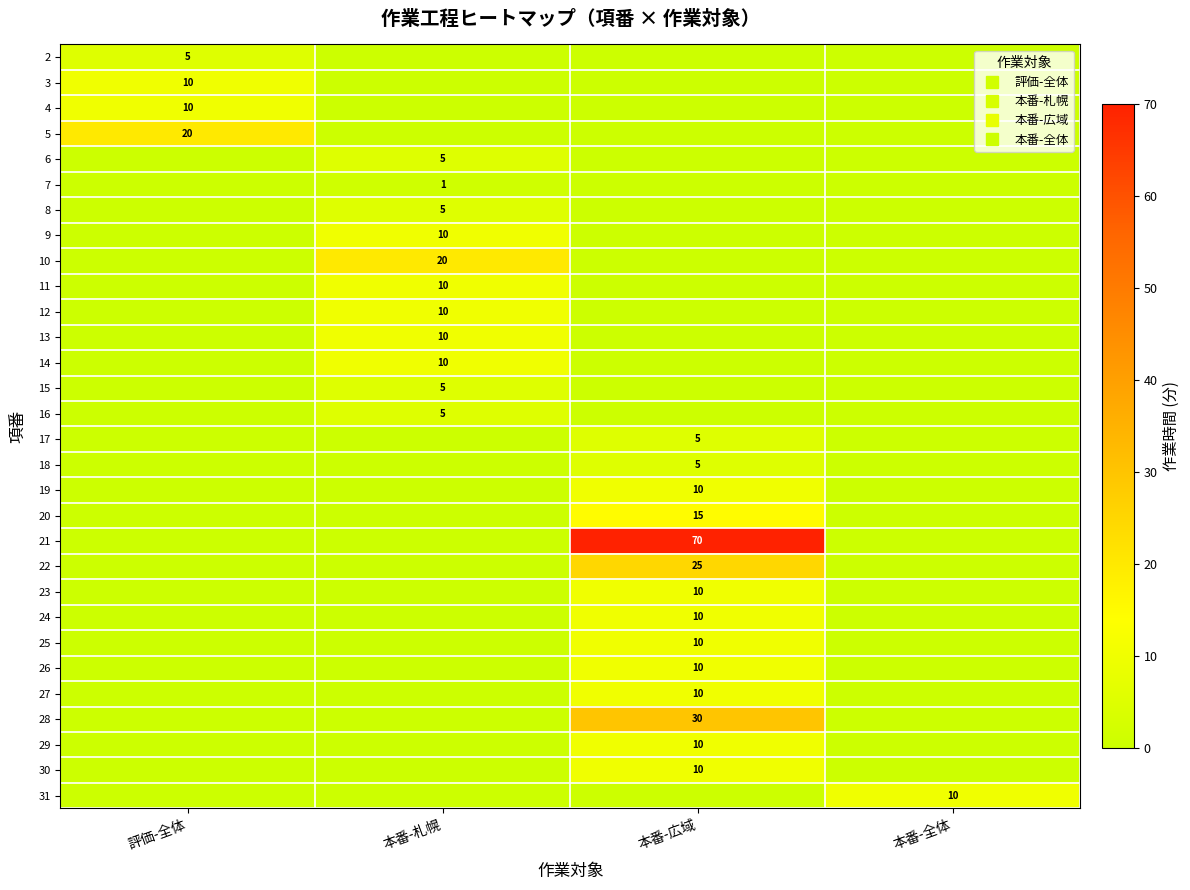

Is it true that 21 equals 0 at 評価-全体?

True